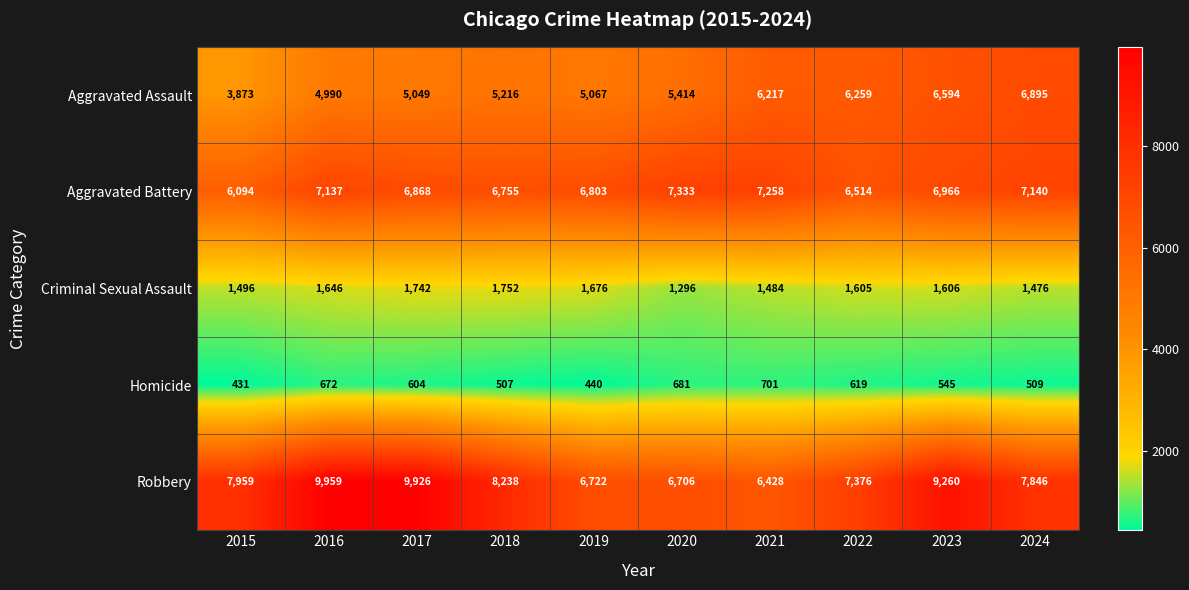

At which category is the sum across all series the highest?

2023